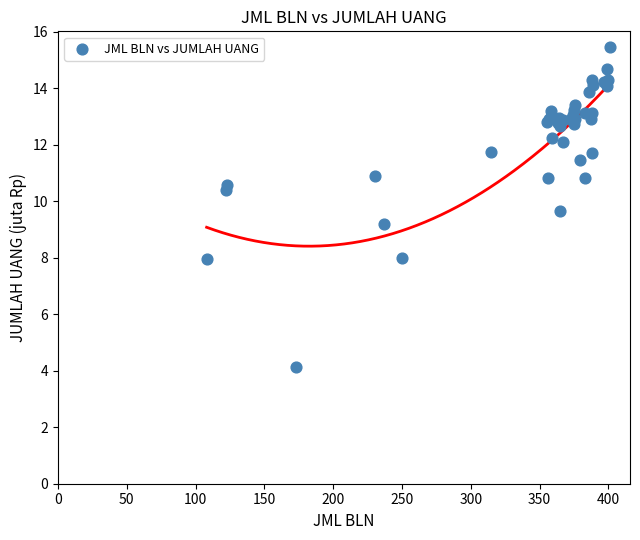

What Y value in the scatter plot is closest to 9?

9.2